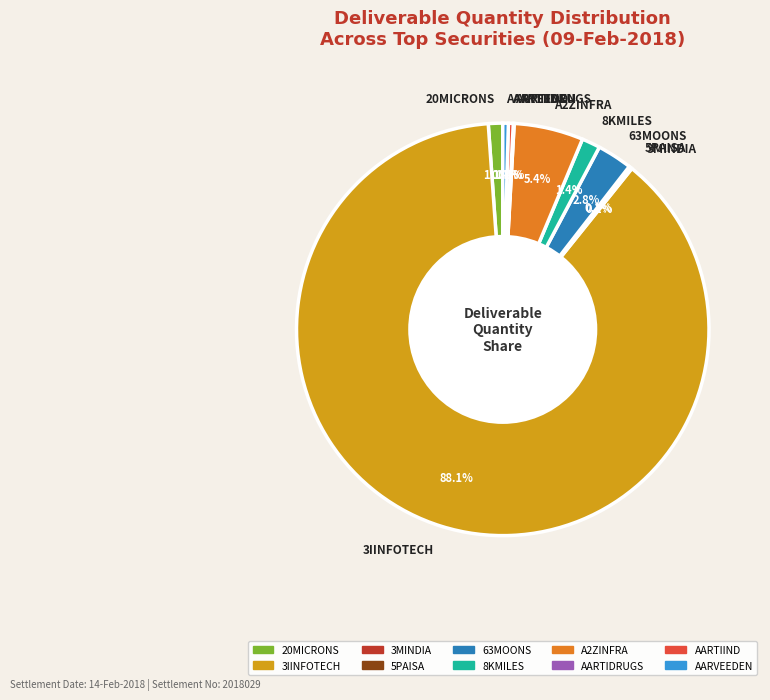

What is the majority slice?

3IINFOTECH